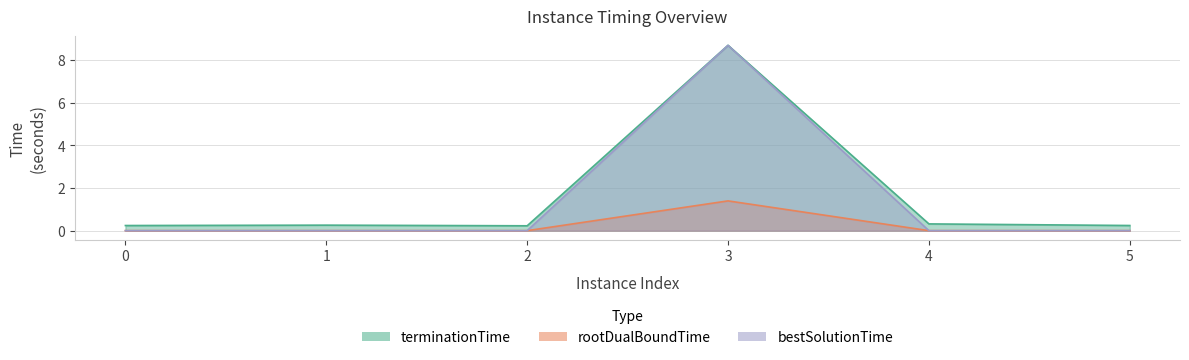

Reading left to right, list all the values displayed in this chart.

terminationTime: 0=0.2	1=0.3	2=0.2	3=8.7	4=0.3	5=0.2
rootDualBoundTime: 0=0.0	1=0.0	2=0.0	3=1.4	4=0.0	5=0.0
bestSolutionTime: 0=0.0	1=0.0	2=0.0	3=8.7	4=0.0	5=0.0